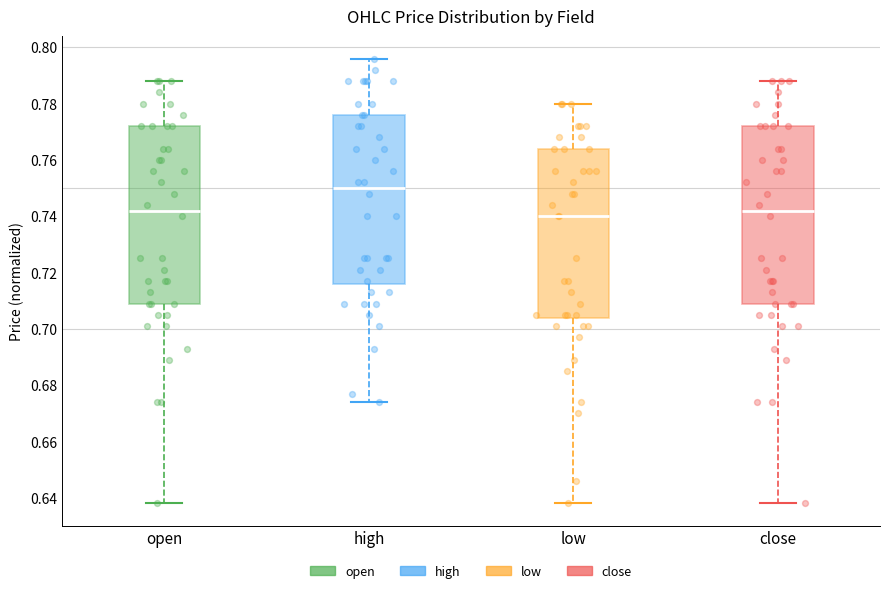

Where does the lower whisker of the box for close end on the y-axis? The values are not printed on the chart, so give them approximately, as read against the axis.

0.638